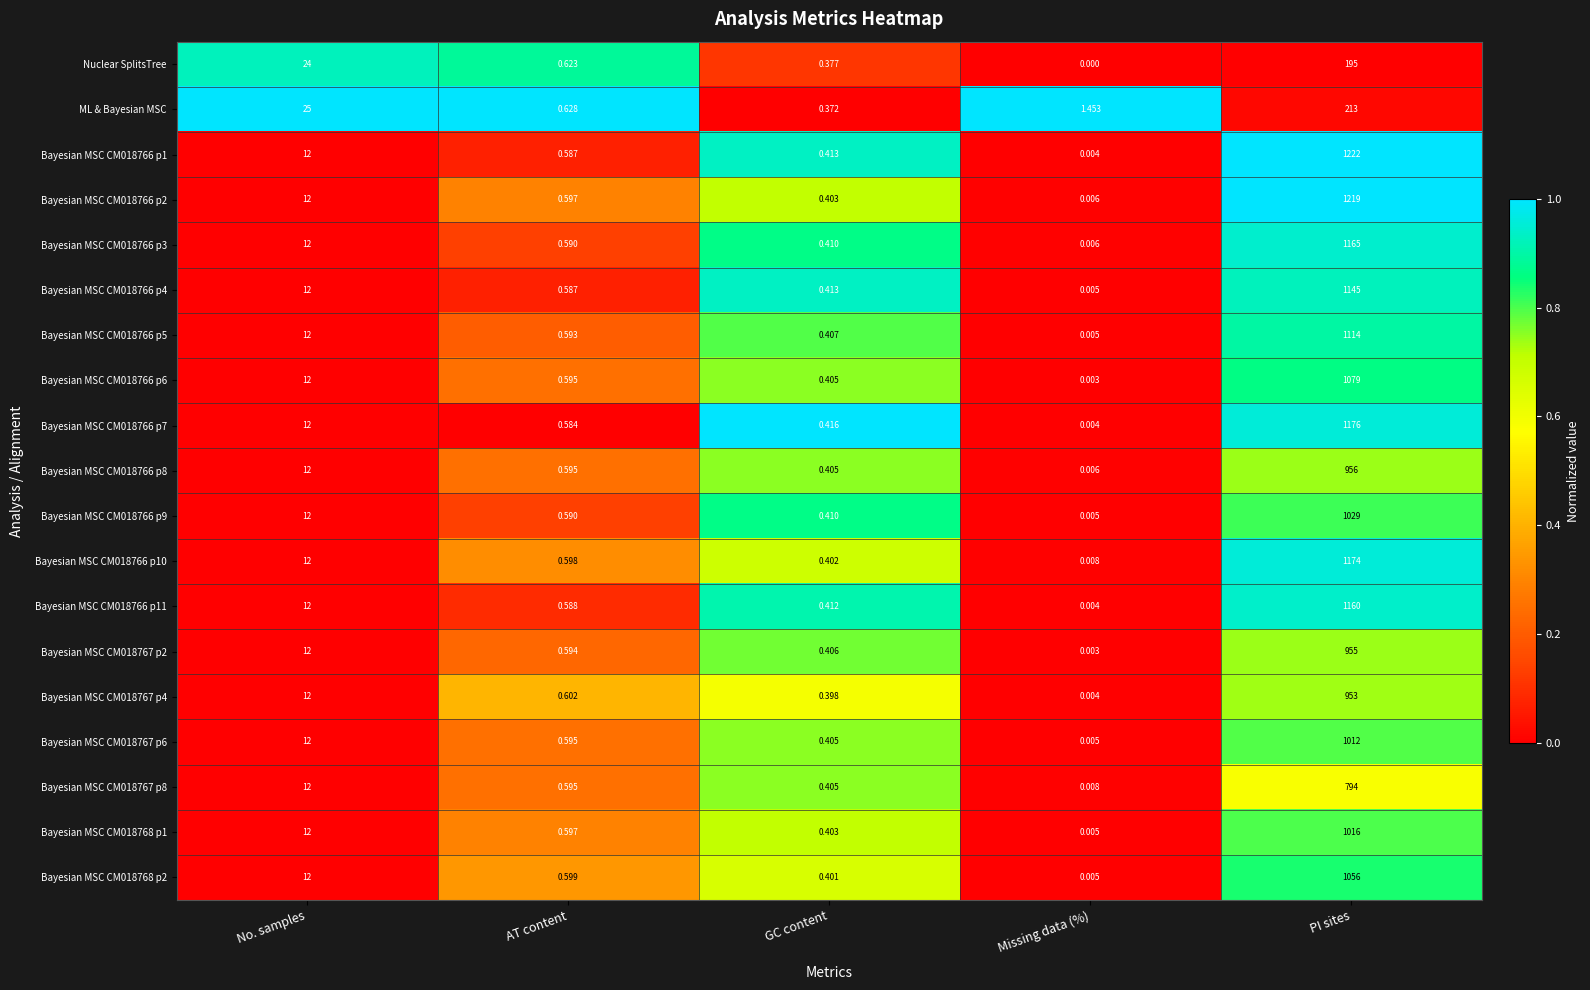

Between AT content and GC content, which series saw the biggest shift?

ML & Bayesian MSC